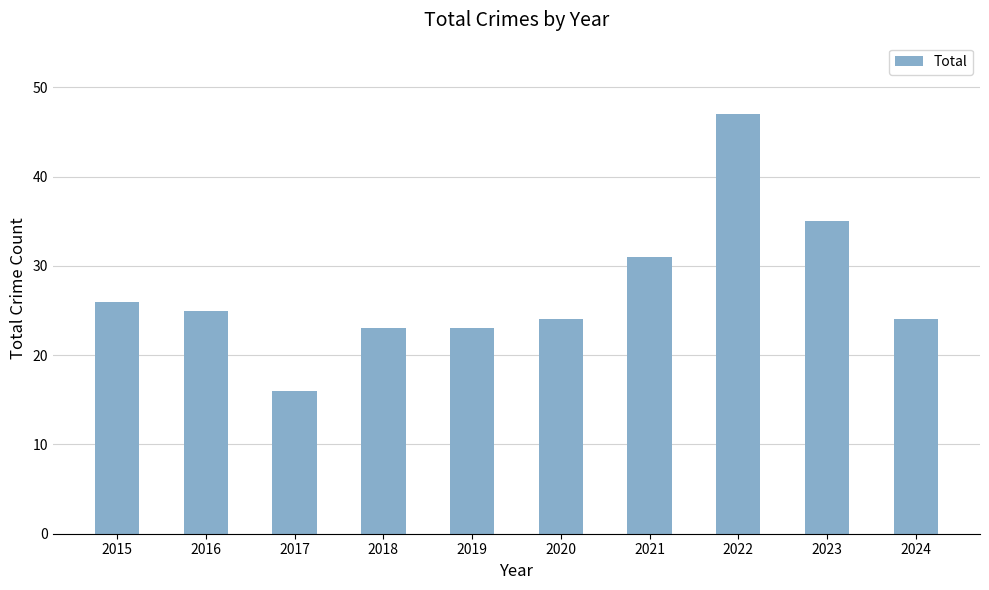

What is the approximate value at 2020, to the nearest 10?

20